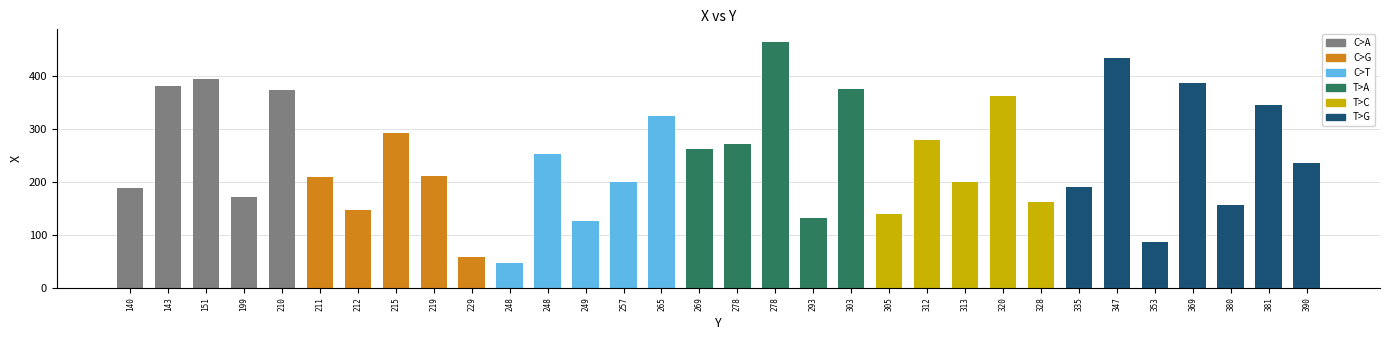

List the labels in order of value, largest first.

278, 347, 151, 369, 143, 303, 210, 320, 381, 265, 215, 312, 278, 269, 248, 390, 219, 211, 257, 313, 335, 140, 199, 328, 380, 212, 305, 293, 249, 353, 229, 248